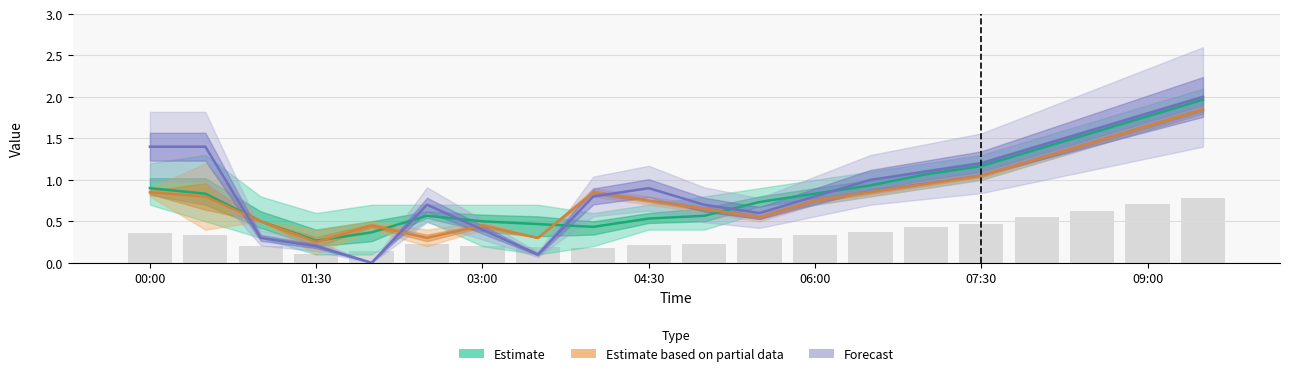

At how many categories does at least one series exceed 0?

20